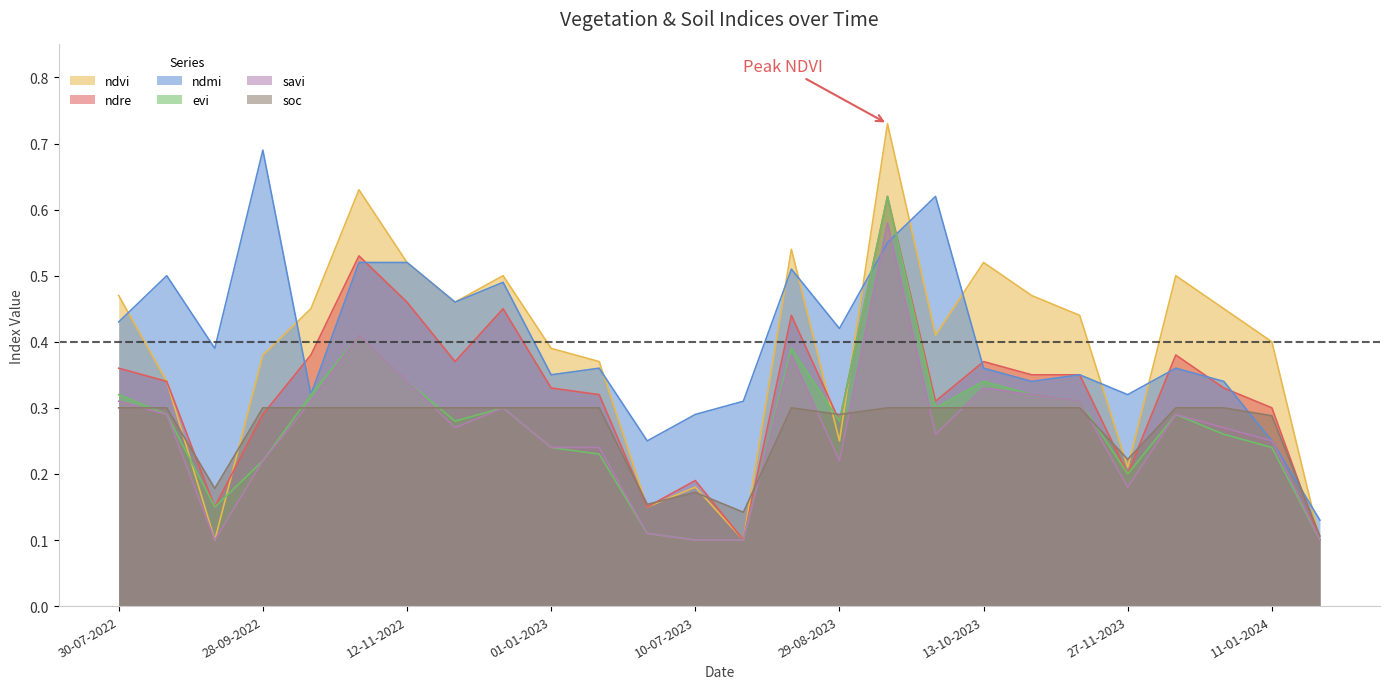

Where is the first local maximum for soc?

10-07-2023